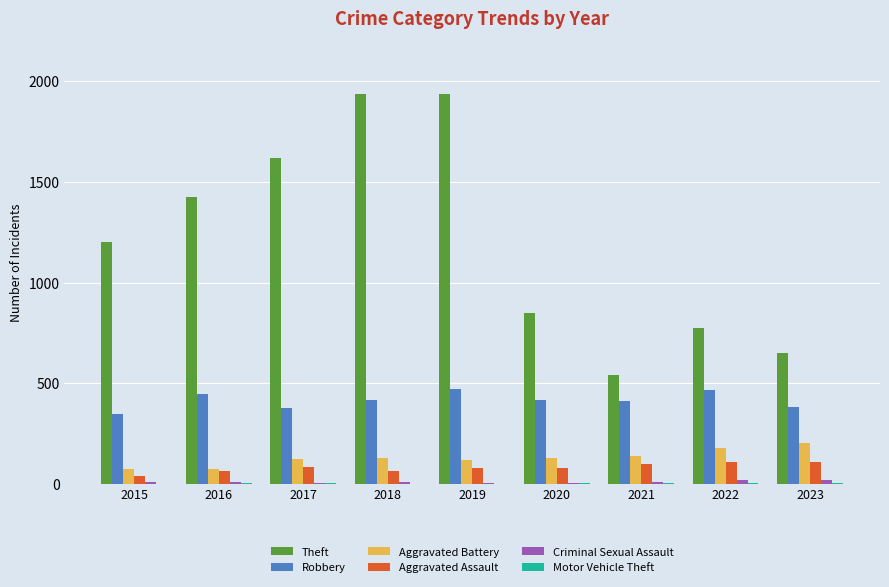

What is the sum of all Aggravated Assault values?

726